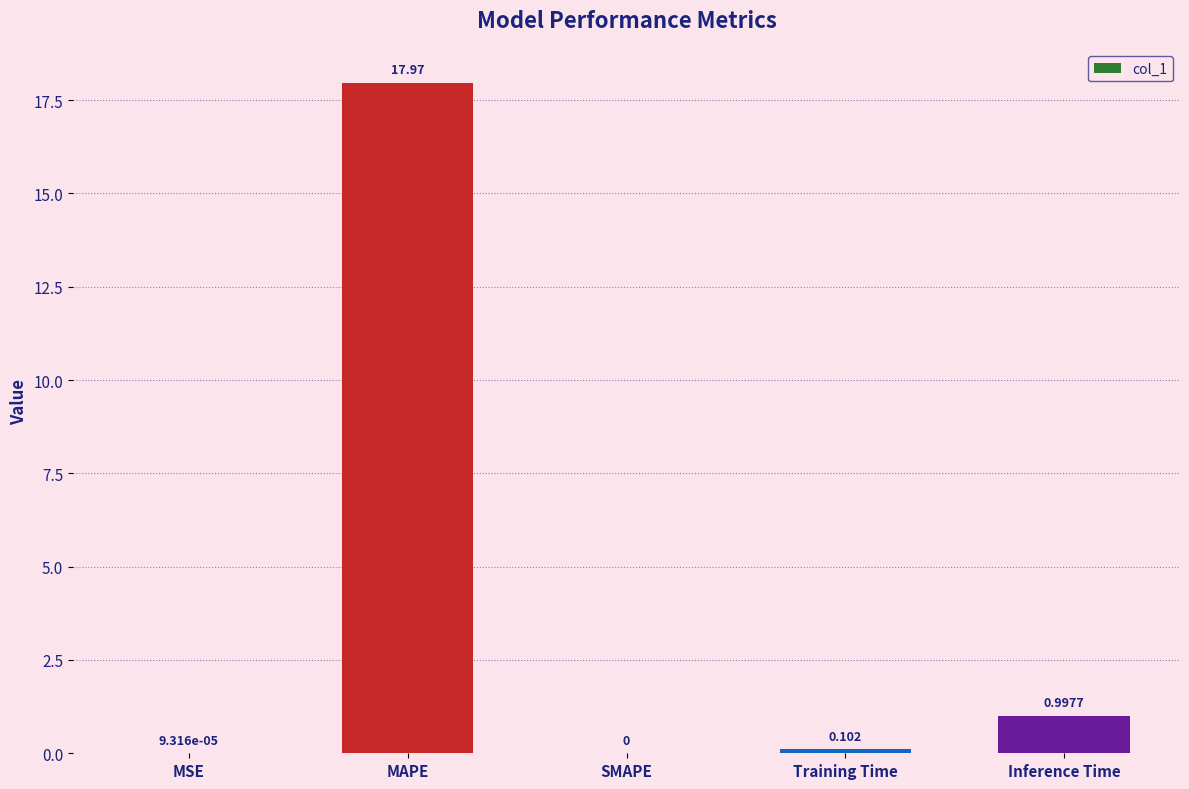

Which label corresponds to the largest value in the chart?

MAPE